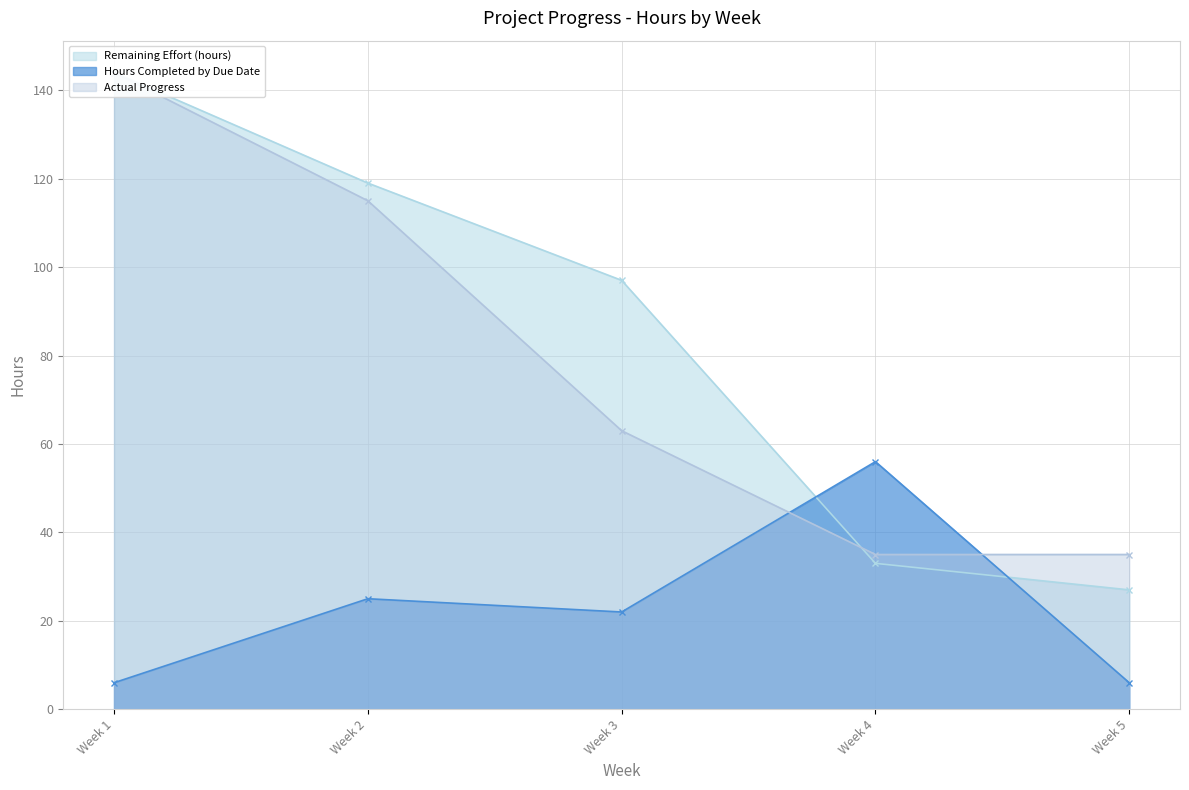

True or false: Hours Completed by Due Date has more than 0 points higher than both neighbors.

True